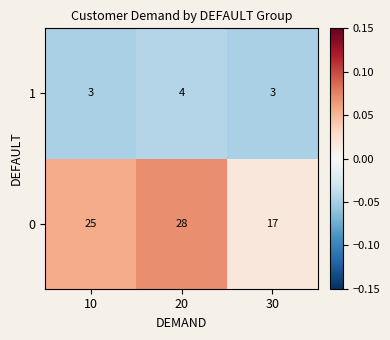

Which series has the widest spread of values?

0